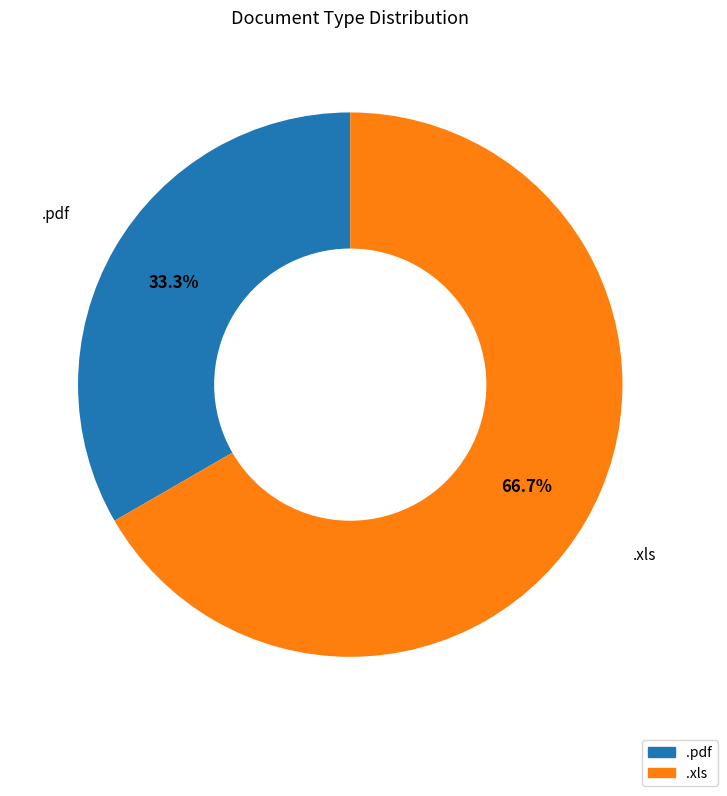

To the nearest percent, what portion does .xls represent?

67%